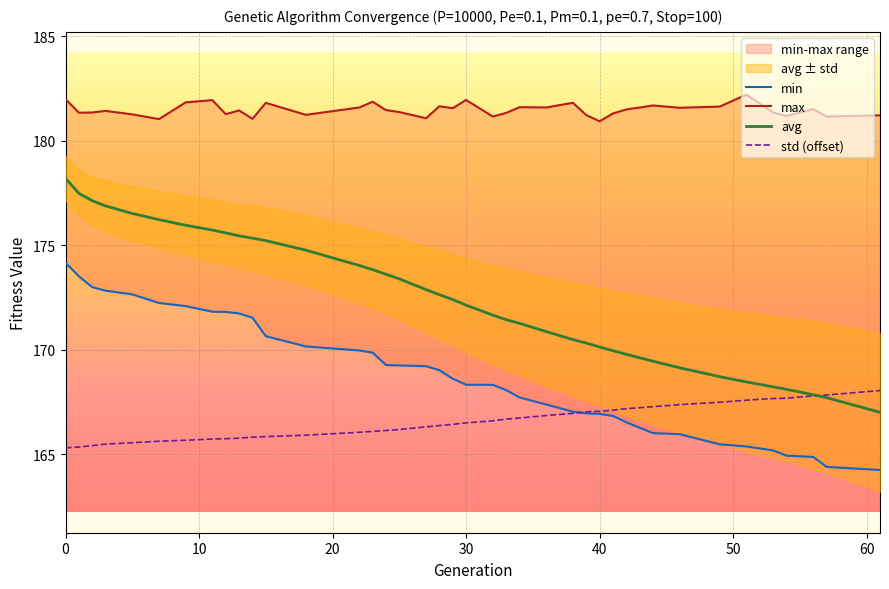

Reading right to left, extract all data points from this chart.

min: 61=164.2	57=164.4	56=164.9	54=164.9	53=165.2	51=165.4	49=165.5	46=166.0	44=166.0	42=166.5	41=166.8	40=166.9	39=167.0	38=167.0	36=167.4	34=167.7	33=168.1	32=168.3	30=168.3	29=168.6	28=169.0	27=169.2	25=169.2	24=169.3	23=169.9	22=170.0	18=170.2	15=170.6	14=171.5	13=171.7	12=171.8	11=171.8	9=172.1	7=172.2	5=172.6	3=172.8	2=173.0	1=173.5	0=174.2
max: 61=181.2	57=181.1	56=181.5	54=181.2	53=181.3	51=182.2	49=181.6	46=181.6	44=181.7	42=181.5	41=181.3	40=180.9	39=181.2	38=181.8	36=181.6	34=181.6	33=181.3	32=181.2	30=181.9	29=181.5	28=181.6	27=181.1	25=181.4	24=181.5	23=181.9	22=181.6	18=181.2	15=181.8	14=181.0	13=181.4	12=181.3	11=181.9	9=181.8	7=181.0	5=181.3	3=181.4	2=181.3	1=181.3	0=182.0
avg: 61=167.0	57=167.7	56=167.8	54=168.1	53=168.2	51=168.5	49=168.7	46=169.1	44=169.4	42=169.8	41=170.0	40=170.1	39=170.3	38=170.5	36=170.9	34=171.3	33=171.4	32=171.7	30=172.1	29=172.4	28=172.6	27=172.9	25=173.4	24=173.6	23=173.8	22=174.0	18=174.8	15=175.2	14=175.3	13=175.4	12=175.6	11=175.7	9=175.9	7=176.2	5=176.5	3=176.9	2=177.1	1=177.5	0=178.2
std: 61=168.0	57=167.8	56=167.8	54=167.7	53=167.7	51=167.6	49=167.5	46=167.4	44=167.3	42=167.2	41=167.1	40=167.1	39=167.0	38=167.0	36=166.9	34=166.7	33=166.7	32=166.6	30=166.5	29=166.4	28=166.4	27=166.3	25=166.2	24=166.1	23=166.1	22=166.0	18=165.9	15=165.8	14=165.8	13=165.8	12=165.7	11=165.7	9=165.7	7=165.6	5=165.6	3=165.5	2=165.4	1=165.3	0=165.3